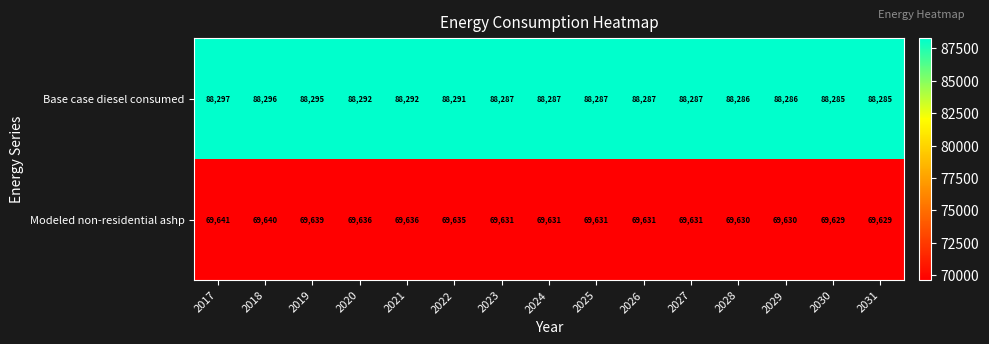

What is the difference between the maximum and minimum values in the Modeled non-residential ashp series?

12